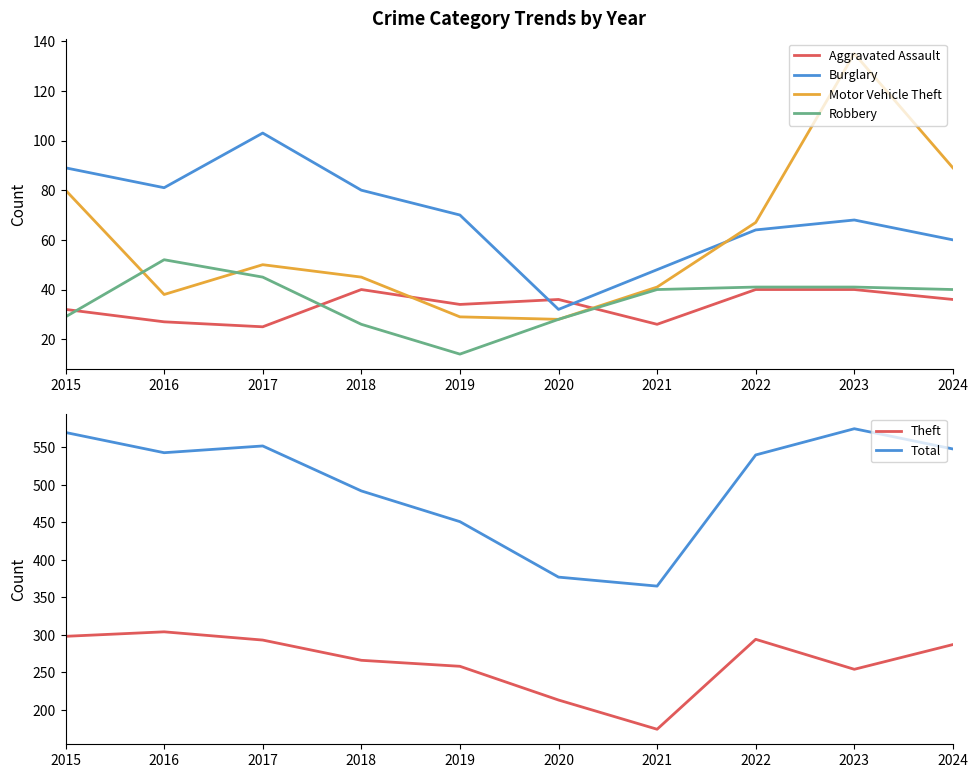

At which category does the chart reach its peak across all series?

2023